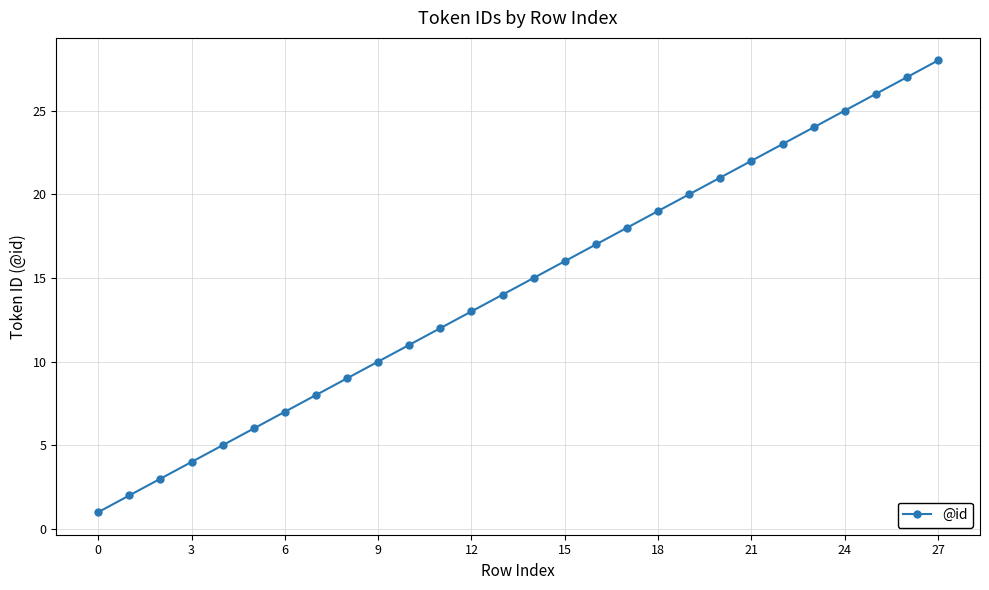

What is the difference between the second highest and minimum values?

26